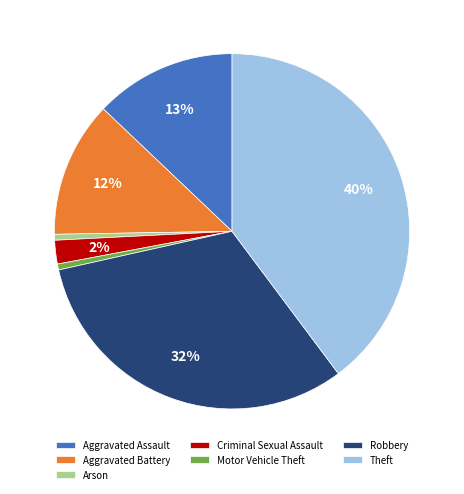

The Aggravated Battery slice represents 12% of the pie. True or false?

True